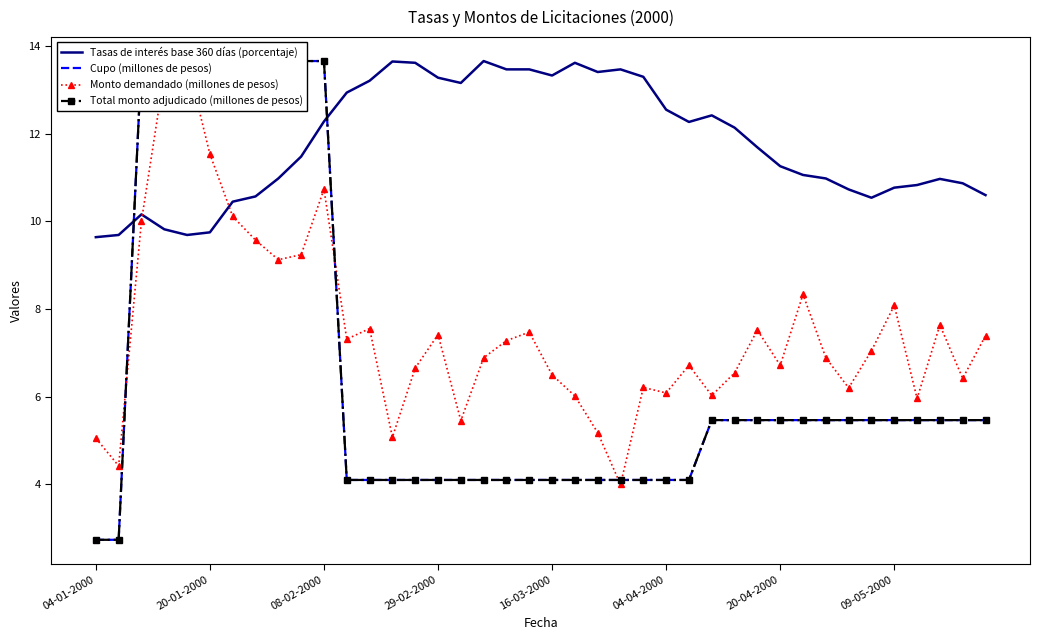

Reading right to left, extract all data points from this chart.

Tasas de interés base 360 días (porcentaje): 10.6	10.9	11.0	10.8	10.8	10.5	10.7	11.0	11.1	11.3	11.7	12.1	12.4	12.3	12.6	13.3	13.5	13.4	13.6	13.3	13.5	13.5	13.7	13.2	13.3	13.6	13.7	13.2	12.9	12.3	11.5	11.0	10.6	10.4	9.8	9.7	9.8	10.2	9.7	9.6
Cupo (millones de pesos): 5.5	5.5	5.5	5.5	5.5	5.5	5.5	5.5	5.5	5.5	5.5	5.5	5.5	4.1	4.1	4.1	4.1	4.1	4.1	4.1	4.1	4.1	4.1	4.1	4.1	4.1	4.1	4.1	4.1	13.7	13.7	13.7	13.7	13.7	13.7	13.7	13.7	13.7	2.7	2.7
Monto demandado (millones de pesos): 7.4	6.4	7.6	6.0	8.1	7.0	6.2	6.9	8.3	6.7	7.5	6.5	6.0	6.7	6.1	6.2	4.0	5.2	6.0	6.5	7.5	7.3	6.9	5.5	7.4	6.7	5.1	7.6	7.3	10.7	9.2	9.1	9.6	10.1	11.5	13.7	13.4	10.0	4.4	5.1
Total monto adjudicado (millones de pesos): 5.5	5.5	5.5	5.5	5.5	5.5	5.5	5.5	5.5	5.5	5.5	5.5	5.5	4.1	4.1	4.1	4.1	4.1	4.1	4.1	4.1	4.1	4.1	4.1	4.1	4.1	4.1	4.1	4.1	13.7	13.7	13.7	13.7	13.7	13.7	13.7	13.7	13.7	2.7	2.7